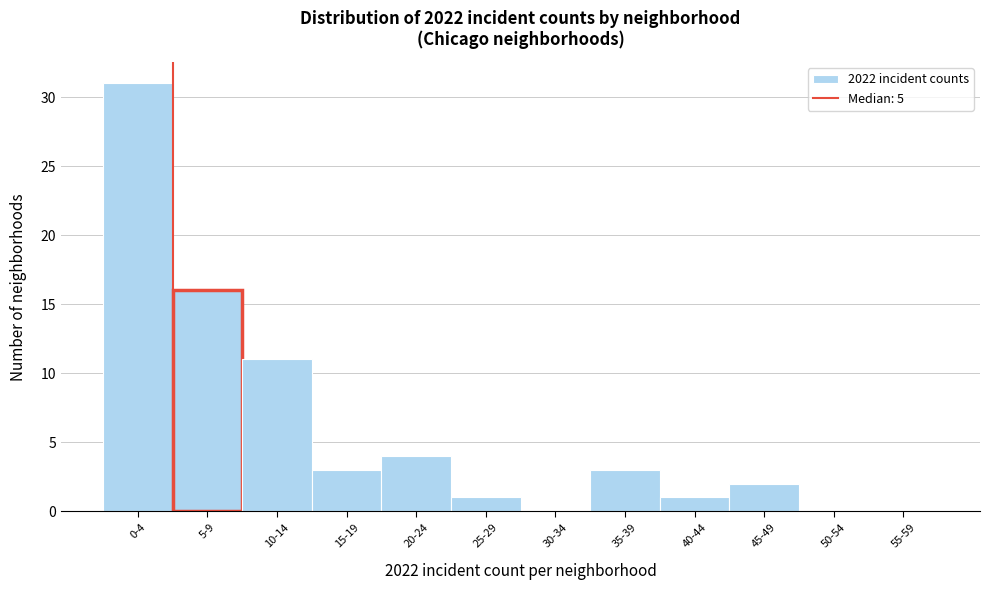

Reading right to left, list all the values displayed in this chart.

55-59=0	50-54=0	45-49=2	40-44=1	35-39=3	30-34=0	25-29=1	20-24=4	15-19=3	10-14=11	5-9=16	0-4=31